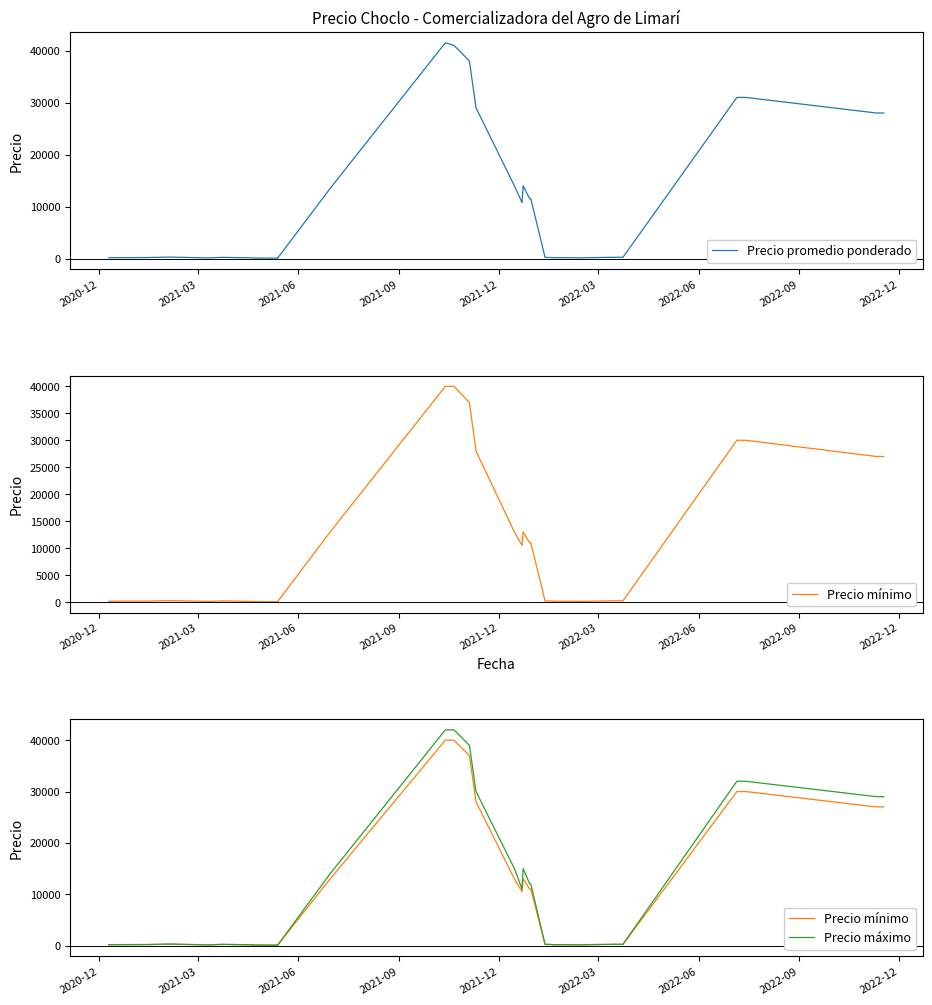

What is the sum of all Precio mínimo values?

364150